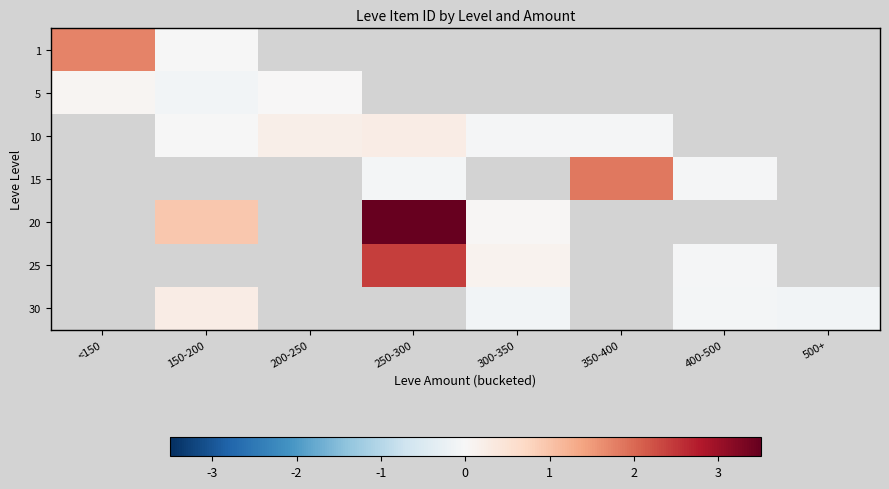

At how many categories does at least one series exceed 3?

1